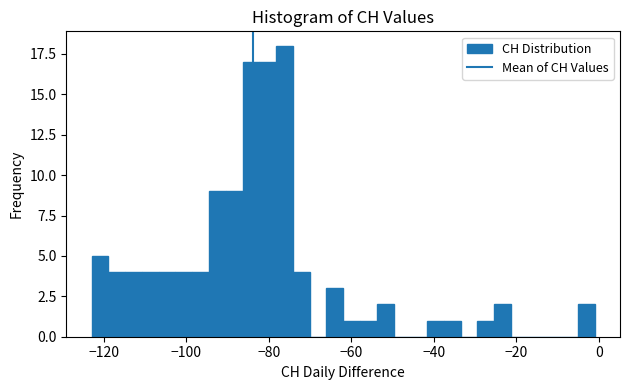

Read against the x-axis, roughly where is the centre of the tallest bar?

-76